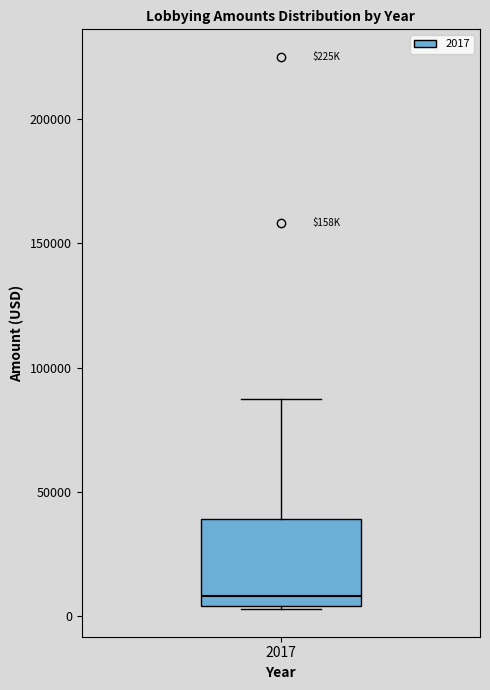

Transcribe this box plot: give where the median line is, the range the box spans, and where the two whiskers end, as read against the y-axis. The values are not printed on the chart, so give them approximately, as read against the axis.

median 10000, box 5000 to 40000, whiskers 5000 to 85000